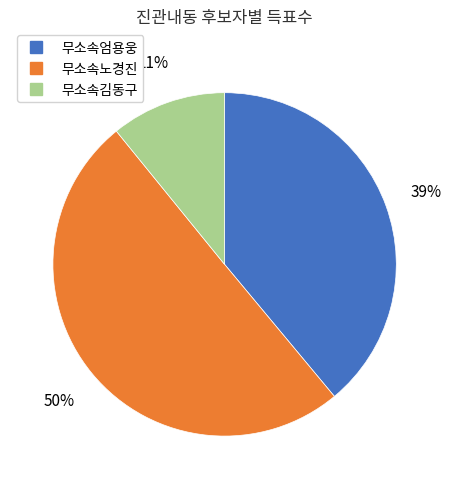

To the nearest percent, what portion does 무소속노경진 represent?

50%